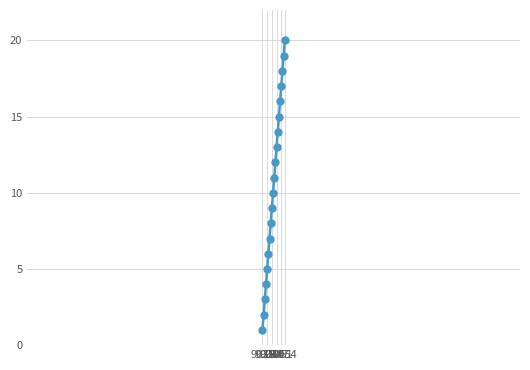

Reading left to right, what are all the values shown in this chart?

1	2	3	4	5	6	7	8	9	10	11	12	13	14	15	16	17	18	19	20